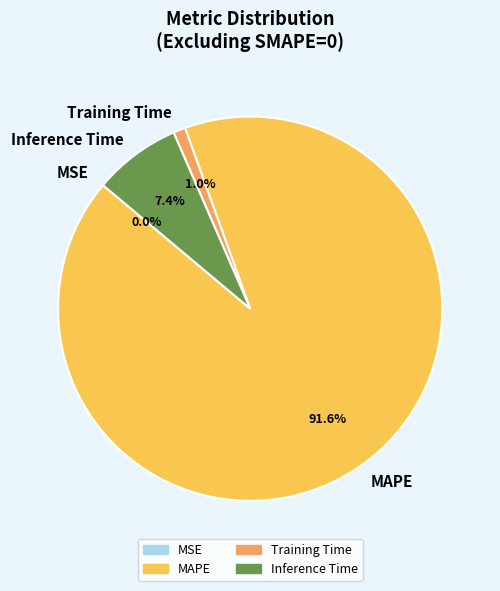

Between Training Time and MAPE, which is larger?

MAPE